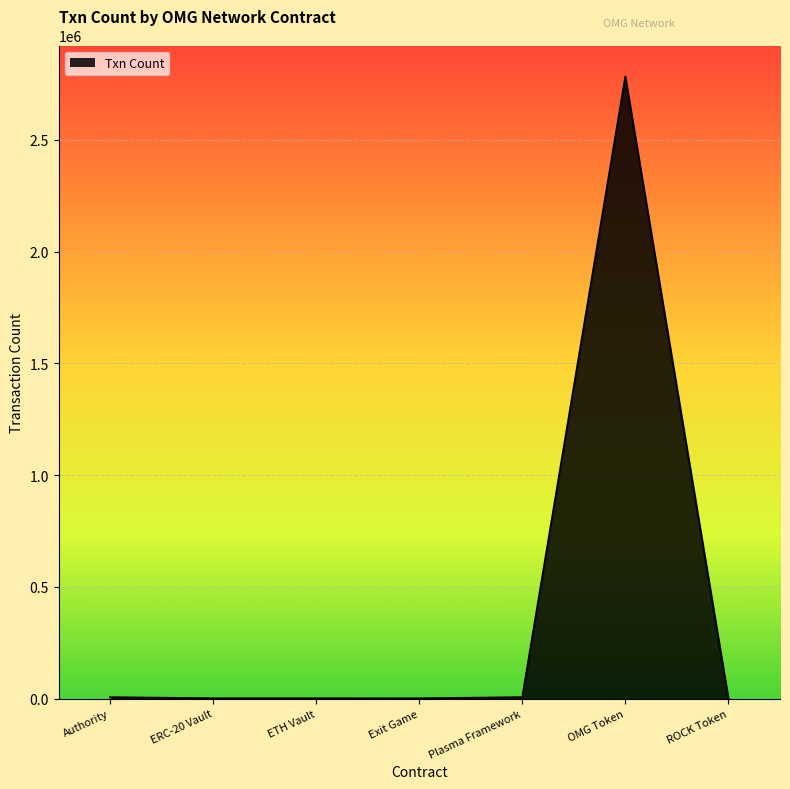

What is the maximum value shown in the chart?

2782807